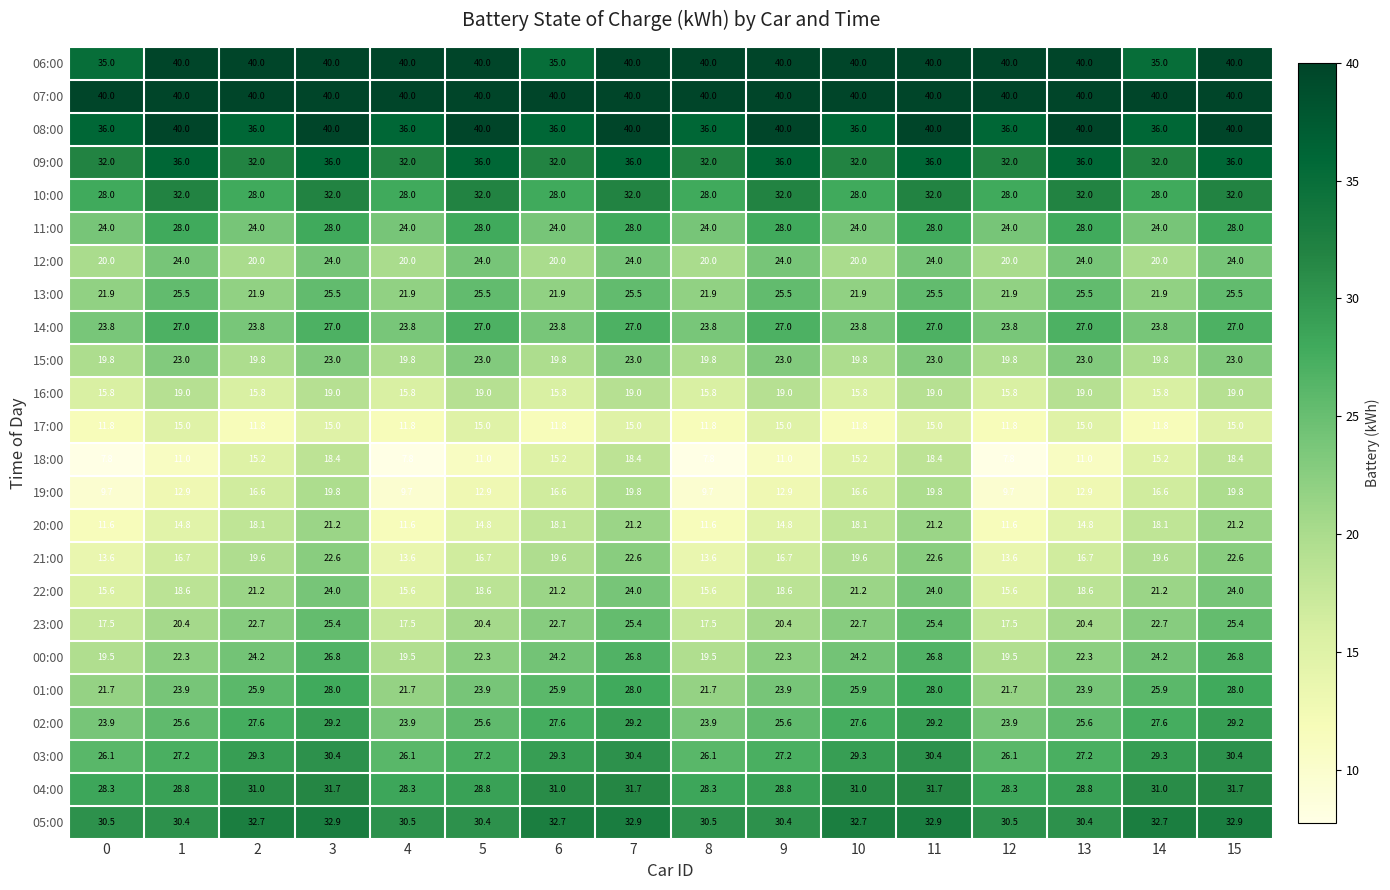

Read the 08:00 value at 3.

40.0